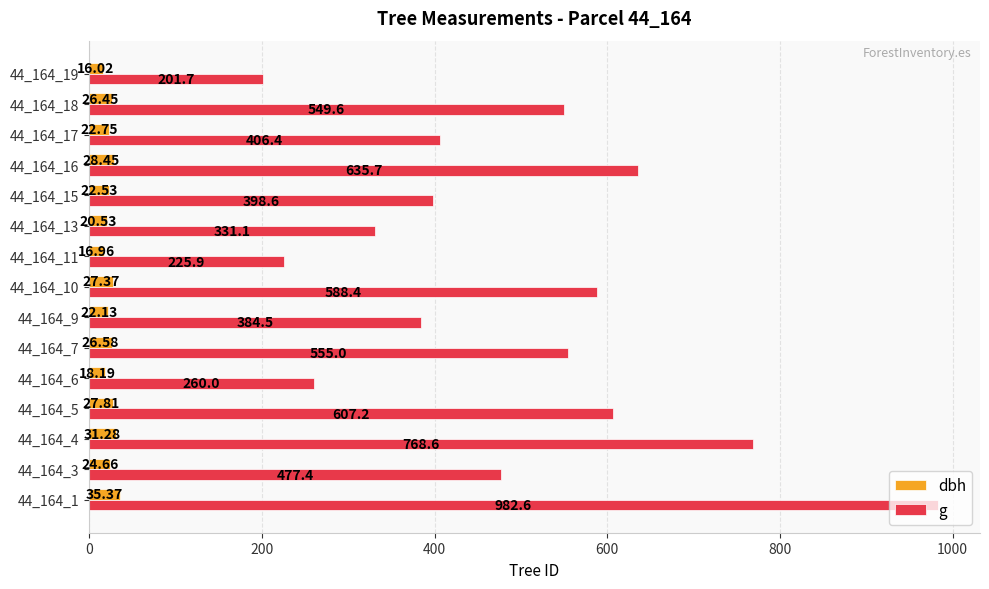

List the labels in order of dbh value, largest first.

44_164_1, 44_164_4, 44_164_16, 44_164_5, 44_164_10, 44_164_7, 44_164_18, 44_164_3, 44_164_17, 44_164_15, 44_164_9, 44_164_13, 44_164_6, 44_164_11, 44_164_19